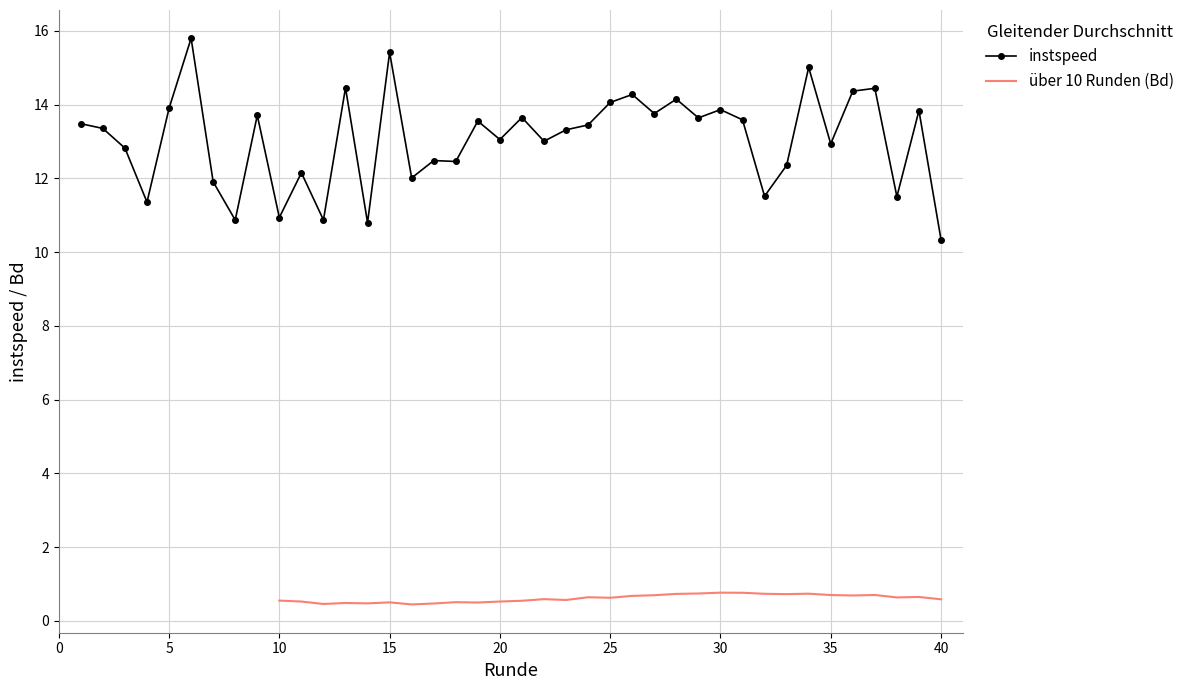

How many data points does each series have?

40